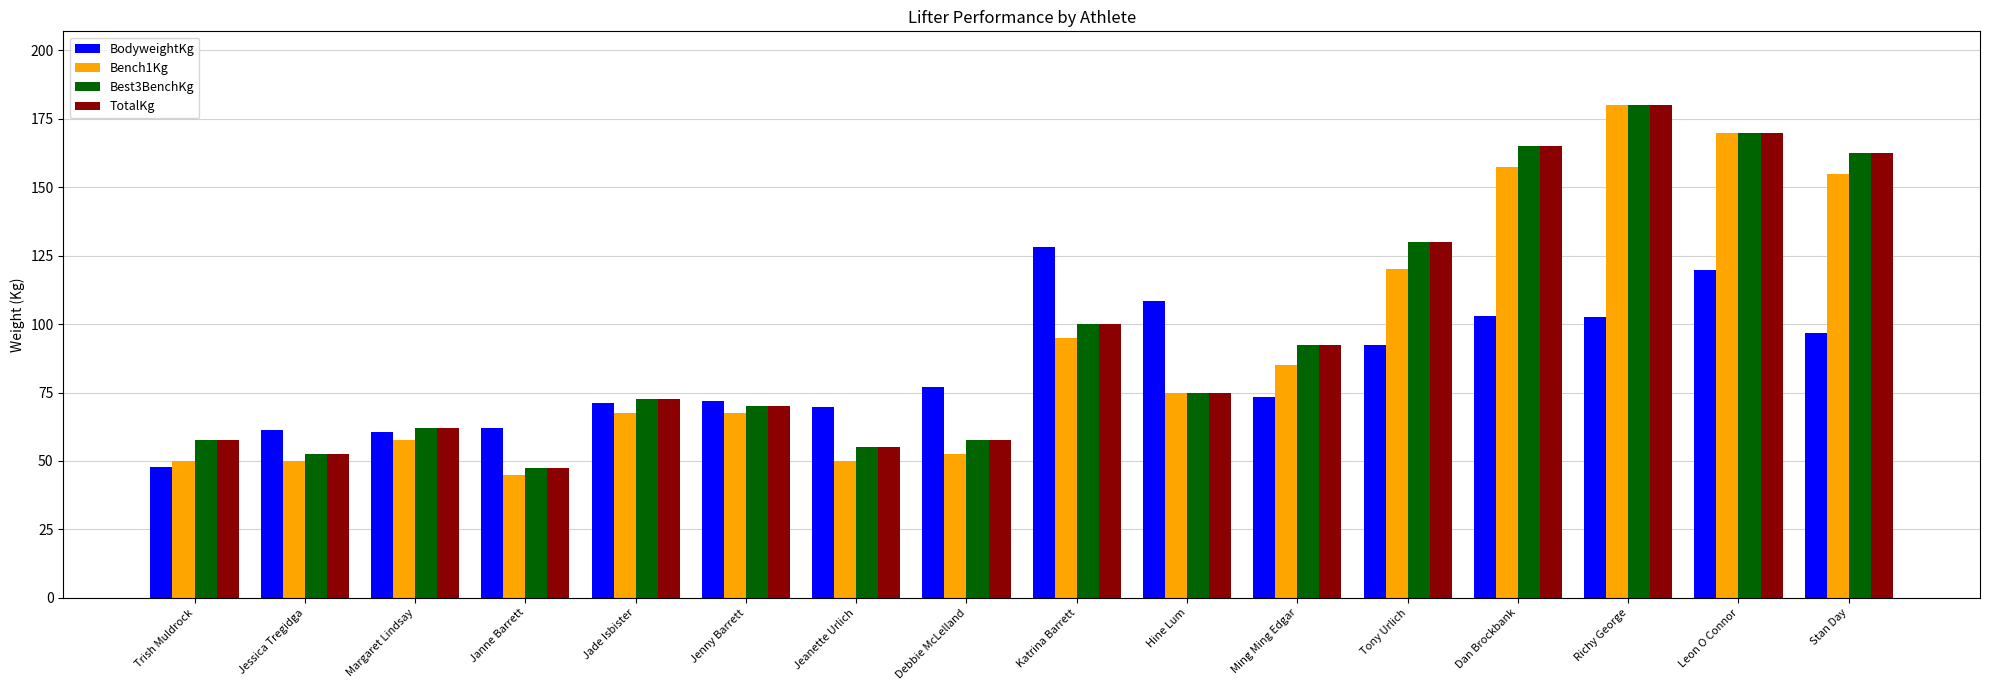

At which label does Bench1Kg first exceed 75?

Katrina Barrett